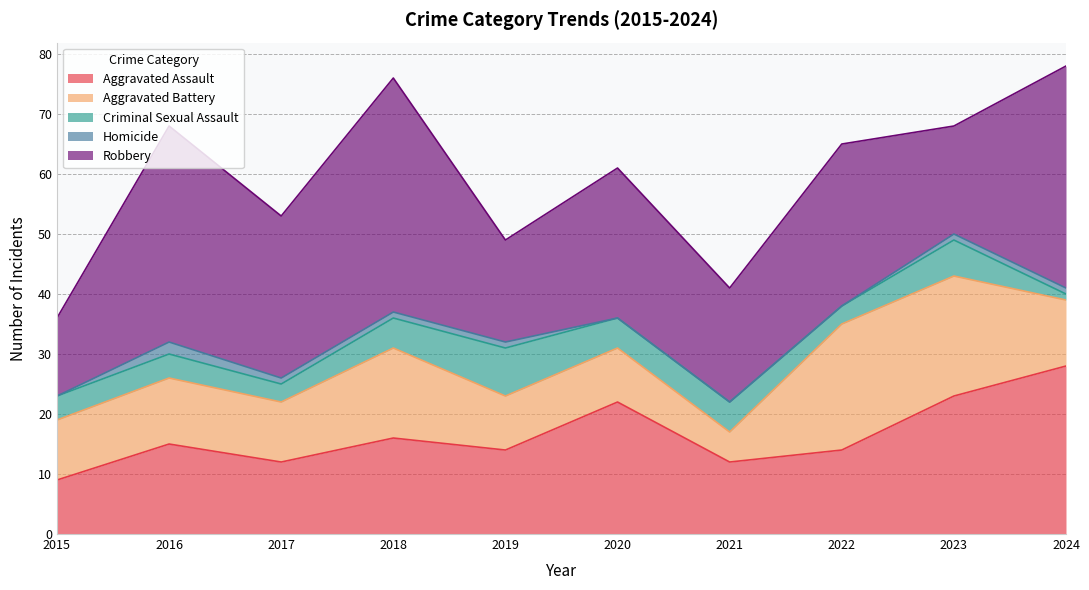

Which series changed the most between 2016 and 2024?

Aggravated Assault